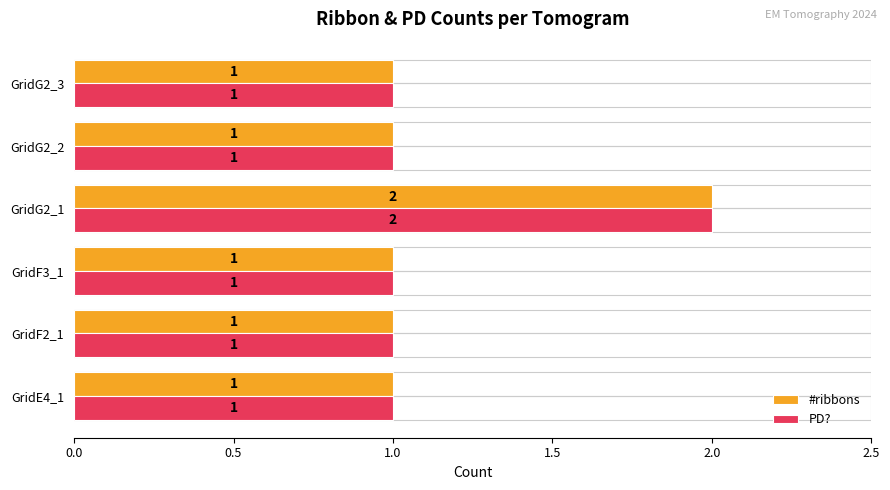

At which category is the sum across all series the highest?

GridG2_1